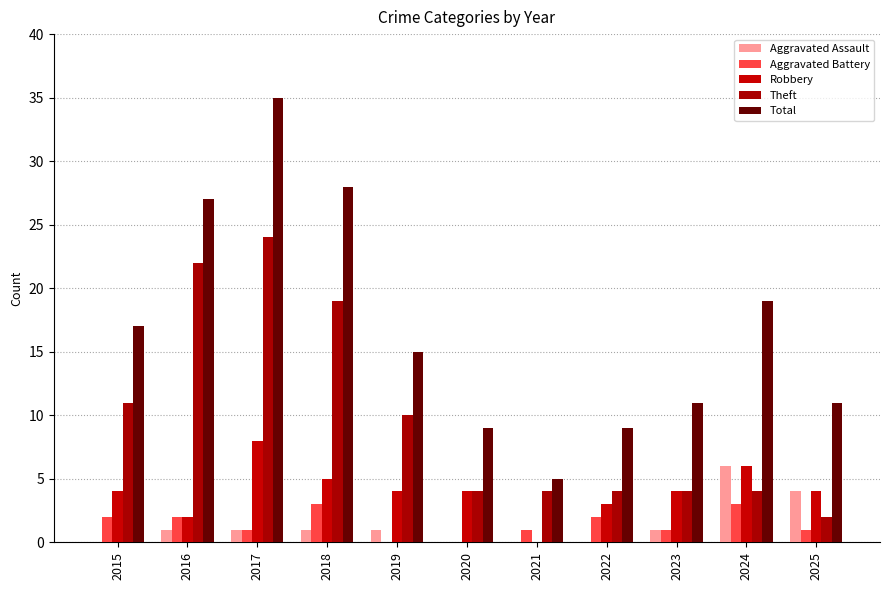

Rank the series by their maximum value, from highest to lowest.

Total, Theft, Robbery, Aggravated Assault, Aggravated Battery